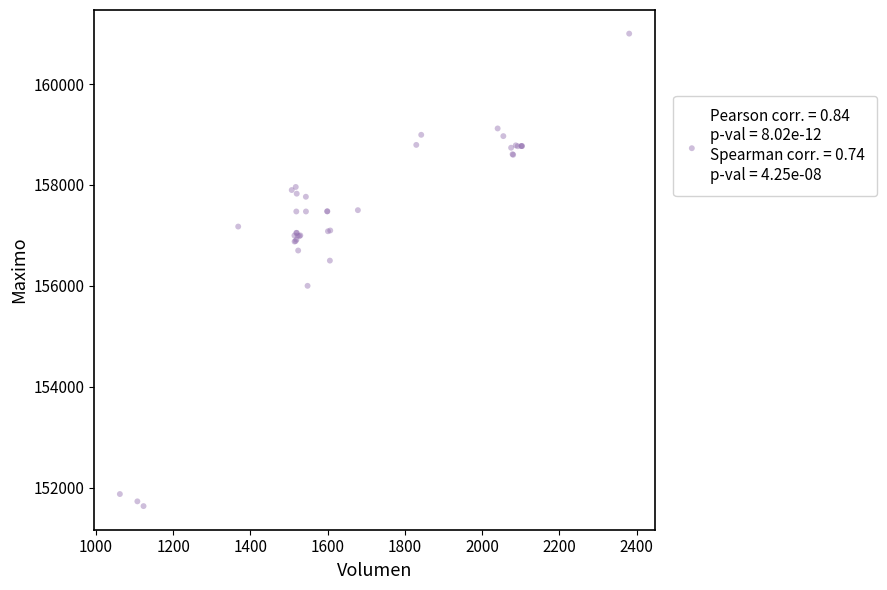

What Y value in the scatter plot is closest to 156316?

156500